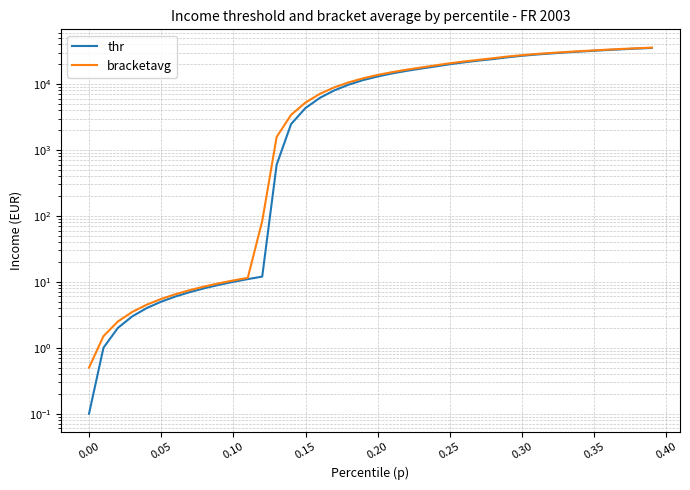

At how many categories does at least one series exceed 35634?

1